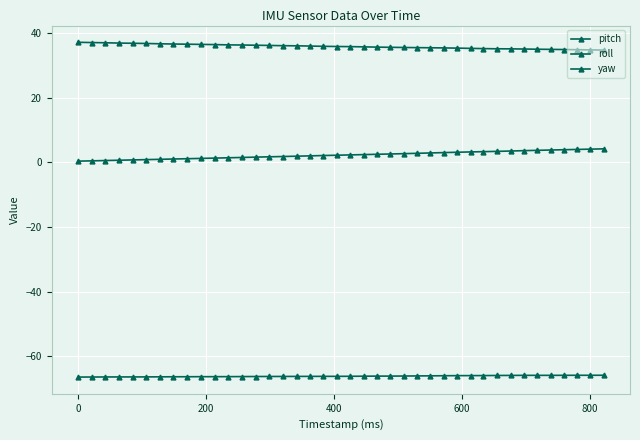

How many lines are shown in the chart?

3